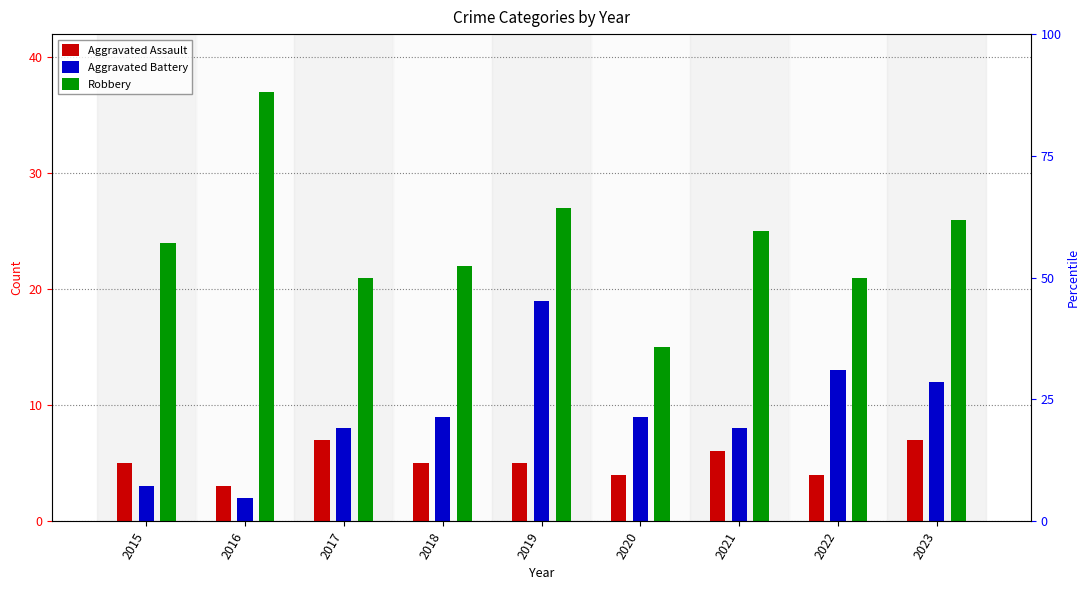

Where does the Aggravated Assault series first go above 5?

2017